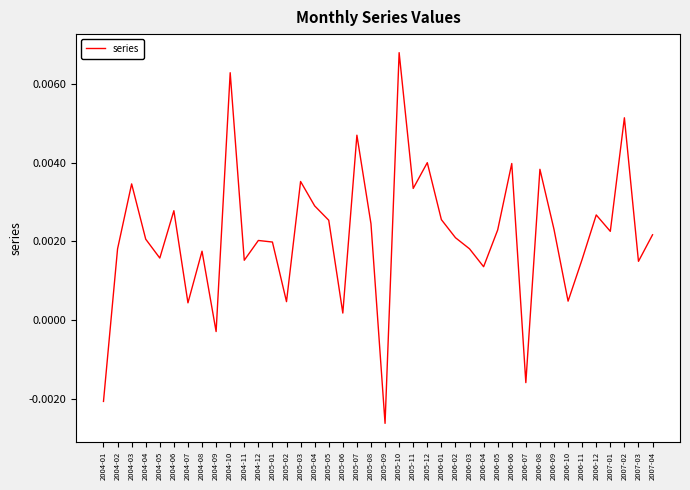

Count the number of categories in the chart.

40